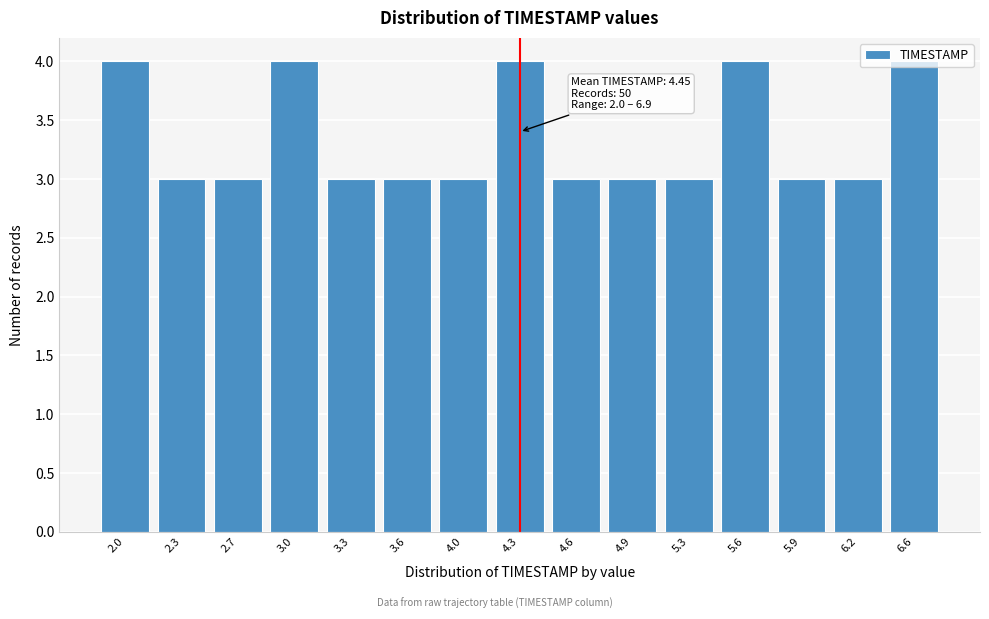

The value at 5.6 is 2. True or false?

False